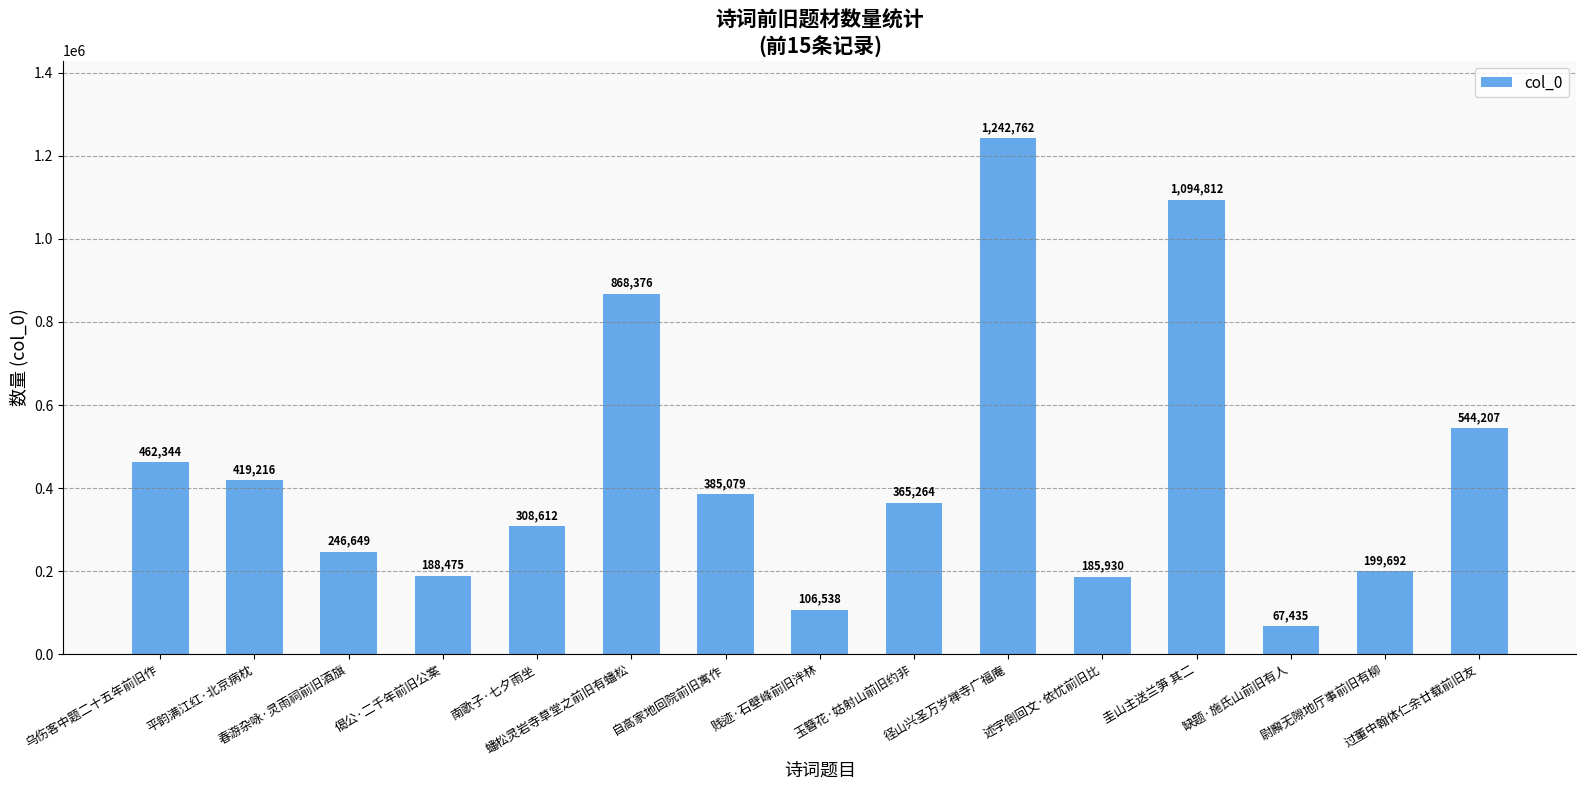

Reading right to left, what are all the values shown in this chart?

过董中翰体仁余廿载前旧友=544207	尉廨无隙地厅事前旧有柳=199692	缺题·施氏山前旧有人=67435	圭山主送兰笋 其二=1094812	述字倒回文·依忧前旧比=185930	径山兴圣万岁禅寺广福庵=1242762	玉簪花·姑射山前旧约非=365264	贱迹·石壁峰前旧泮林=106538	自高家地回院前旧寓作=385079	蟠松灵岩寺草堂之前旧有蟠松=868376	南歌子·七夕雨坐=308612	偈公·二千年前旧公案=188475	春游杂咏·灵雨祠前旧酒旗=246649	平韵满江红·北京病枕=419216	乌伤客中题二十五年前旧作=462344